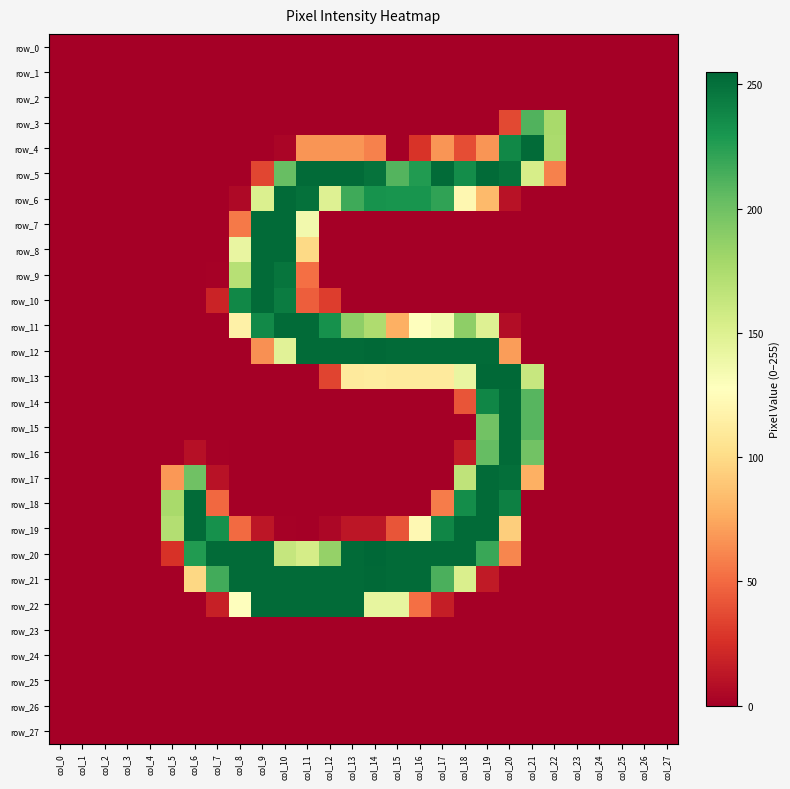

The row_17 series shows 79 at col_25. True or false?

False